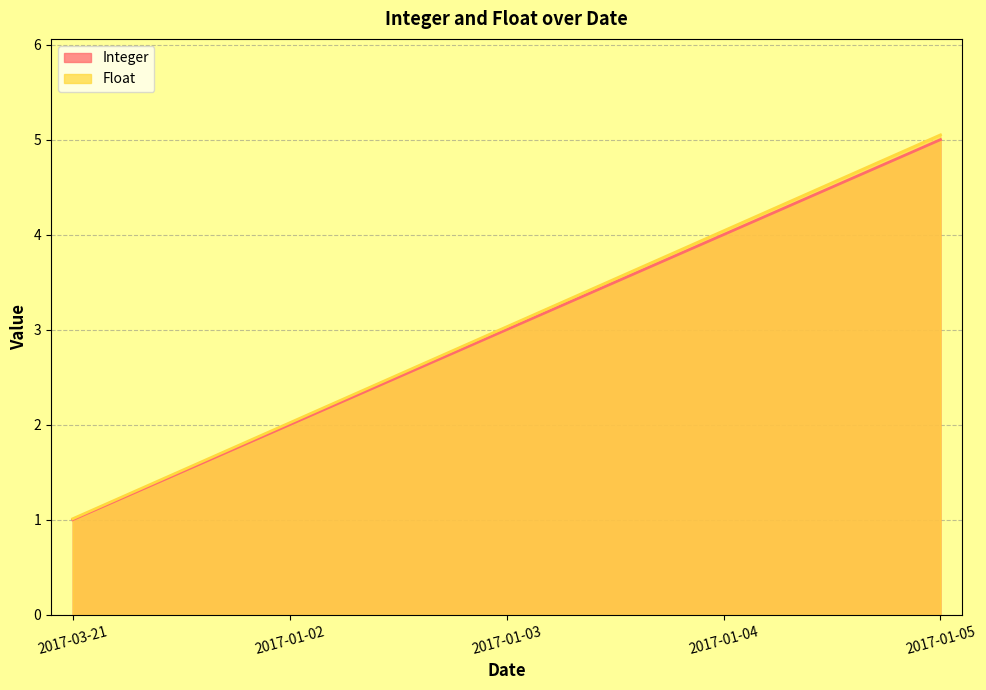

What is the label of the 4th point from the right?

2017-01-02